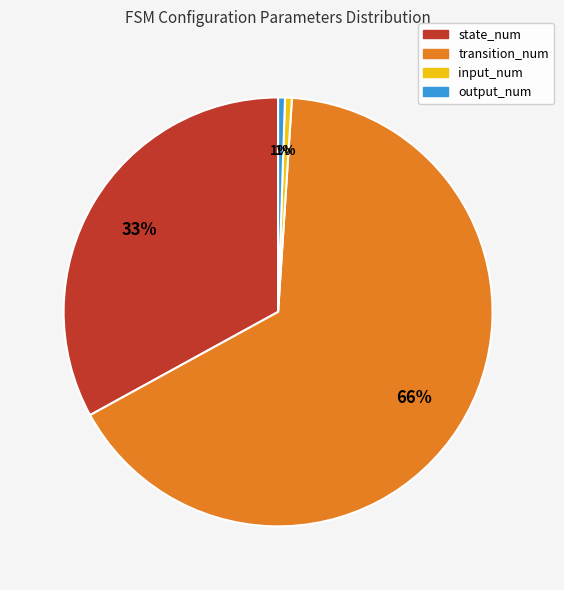

Which has a higher value, transition_num or input_num?

transition_num